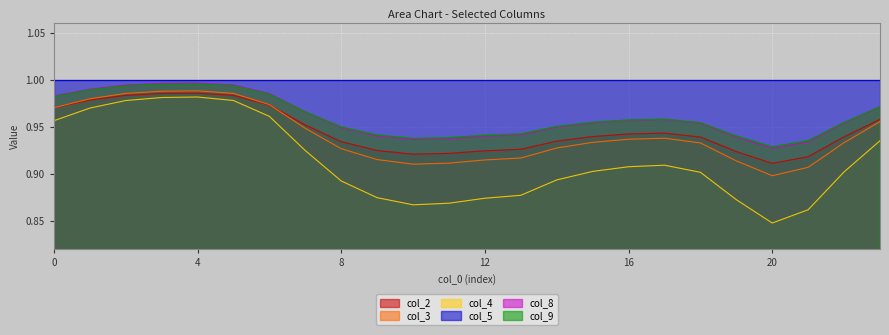

The col_4 series shows 0.6 at 8. True or false?

False